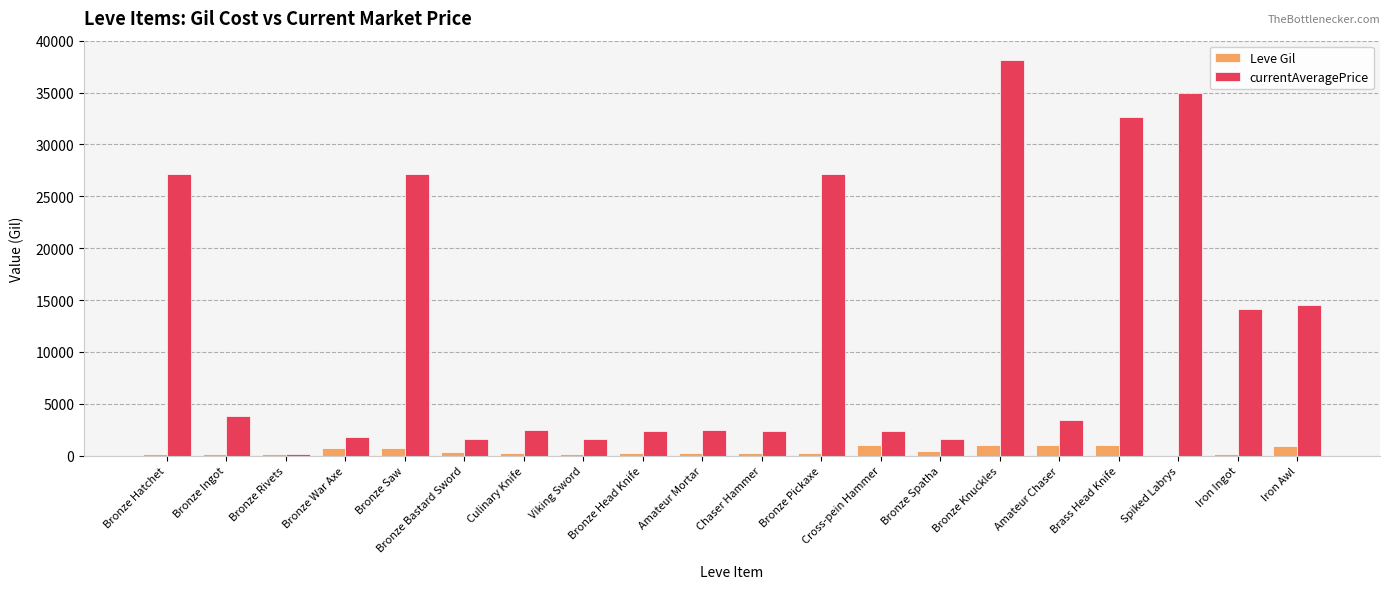

What is the total value across all series at Bronze Spatha?

2035